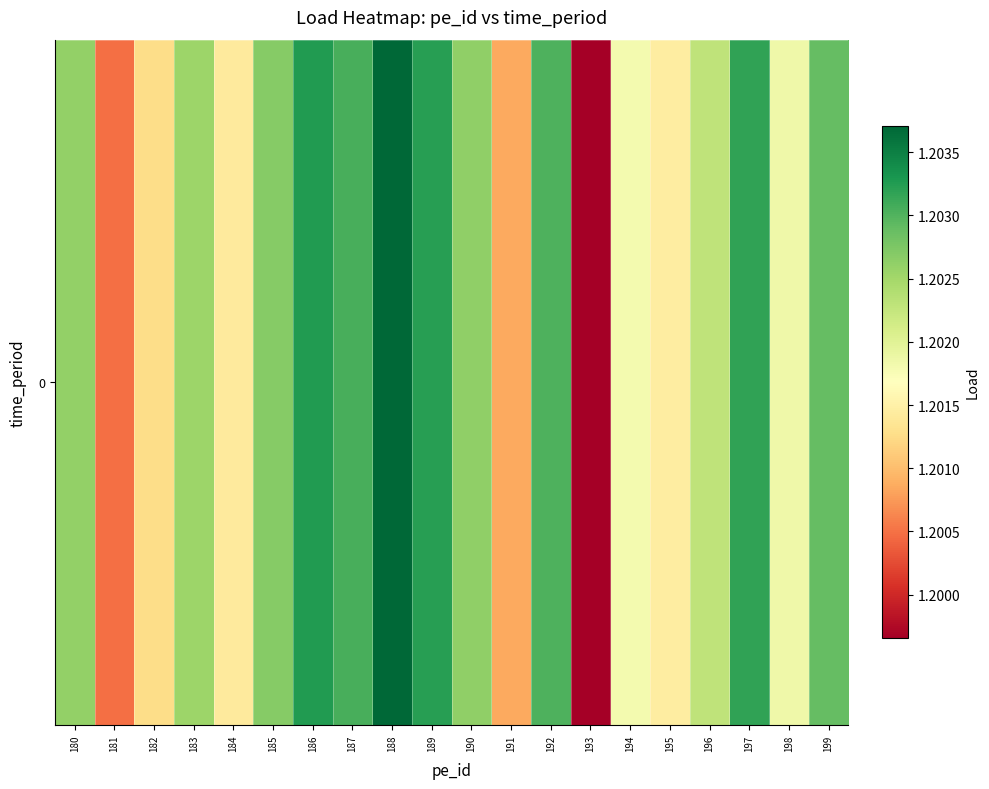

List the labels in order of value, largest first.

188, 186, 189, 197, 187, 192, 199, 185, 190, 180, 183, 196, 198, 194, 195, 184, 182, 191, 181, 193